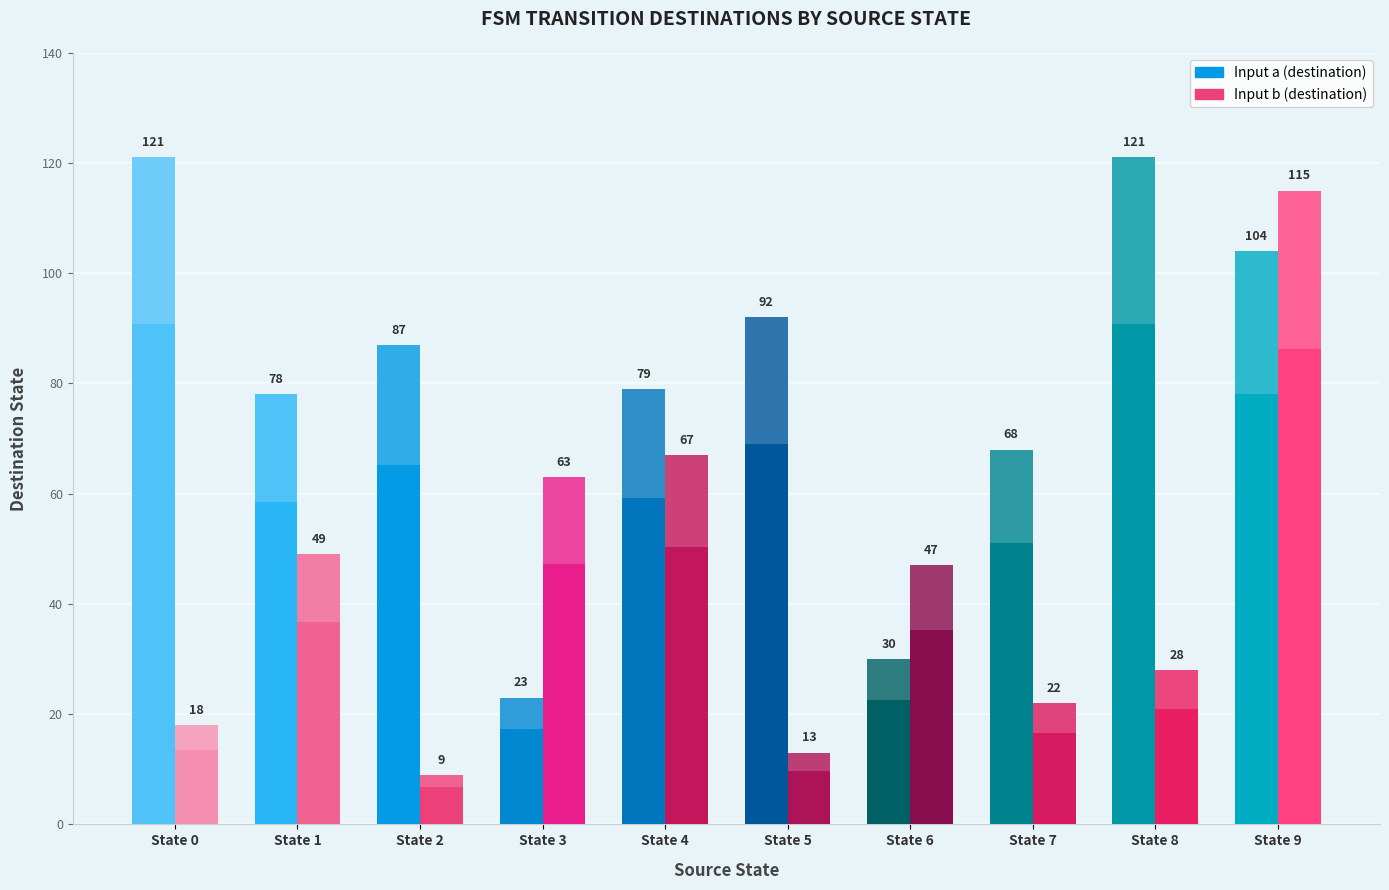

True or false: destination_state_b has a value of 115 at State 9.

True